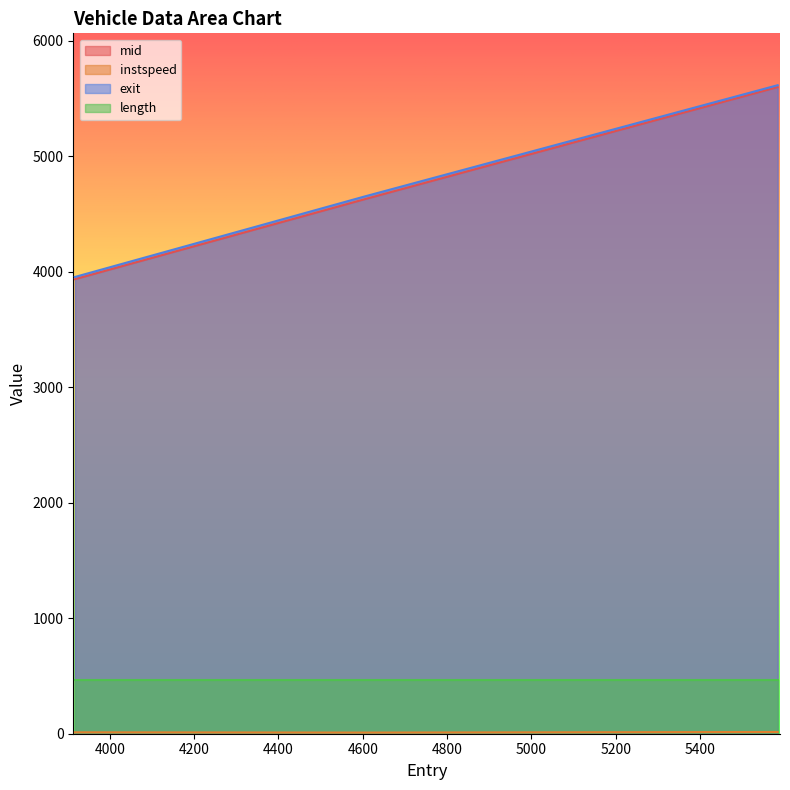

What is the greatest value displayed?

5614.8